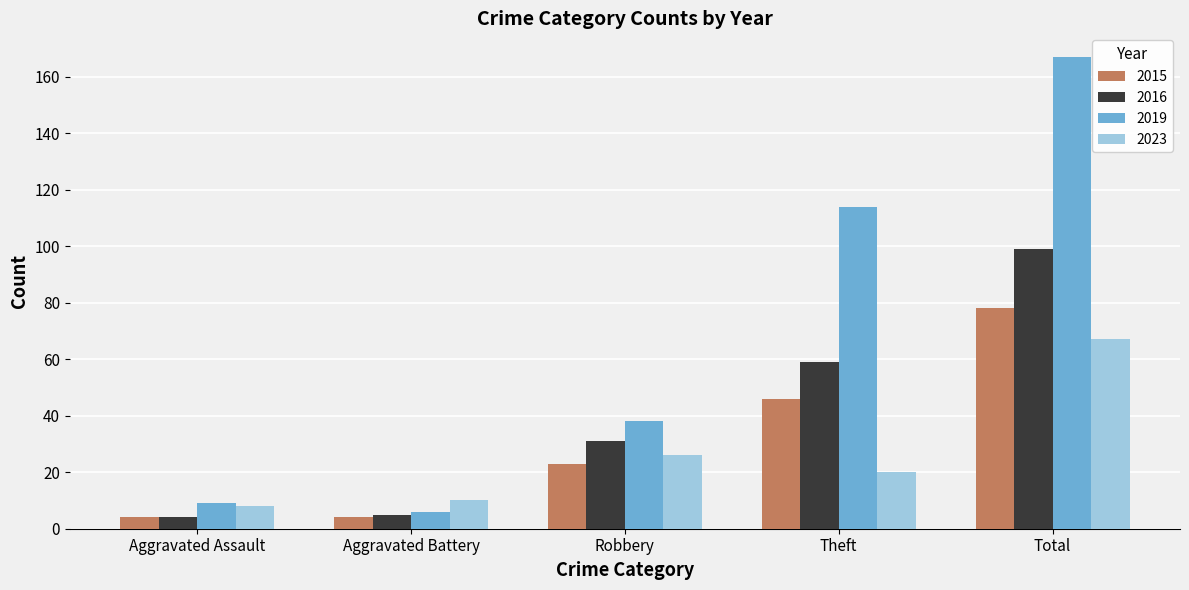

Between Aggravated Assault and Robbery, which series saw the biggest shift?

2019